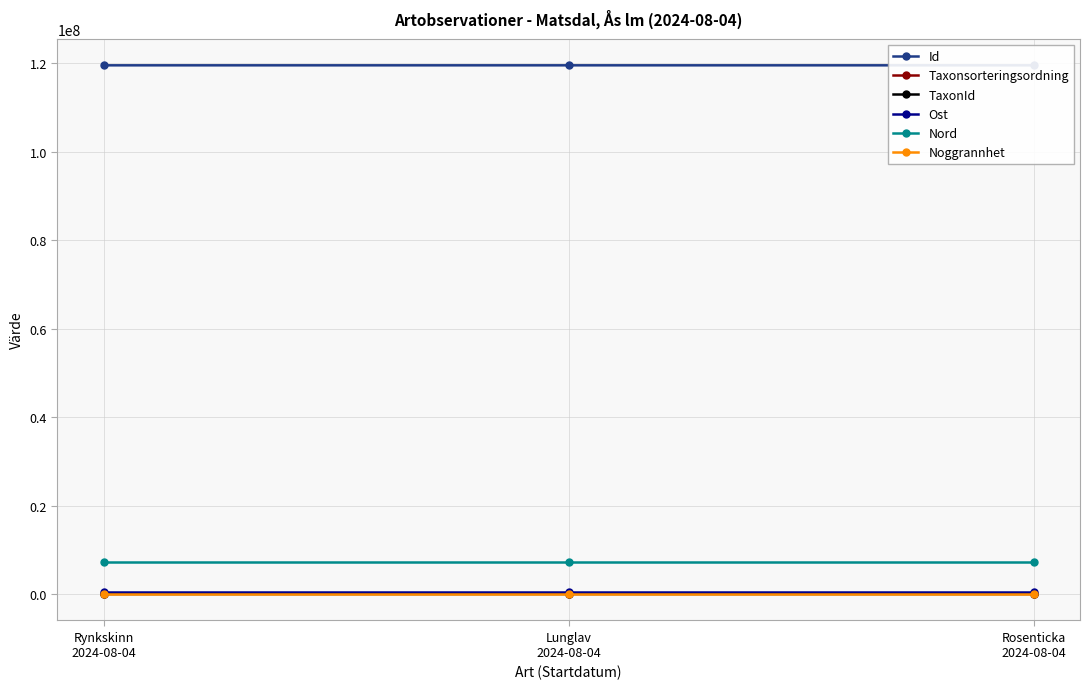

At how many categories does at least one series exceed 84242714?

3